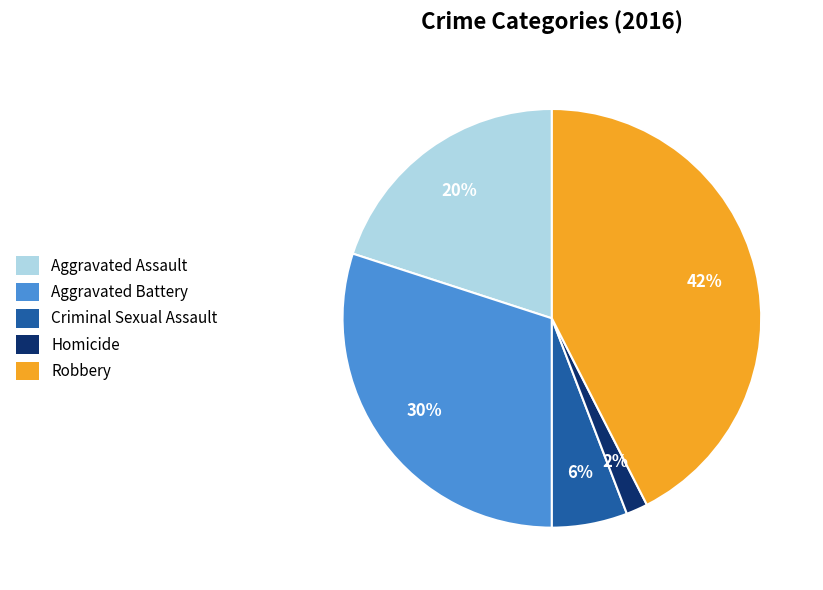

To the nearest percent, what is the combined percentage of Robbery and Aggravated Assault?

62%